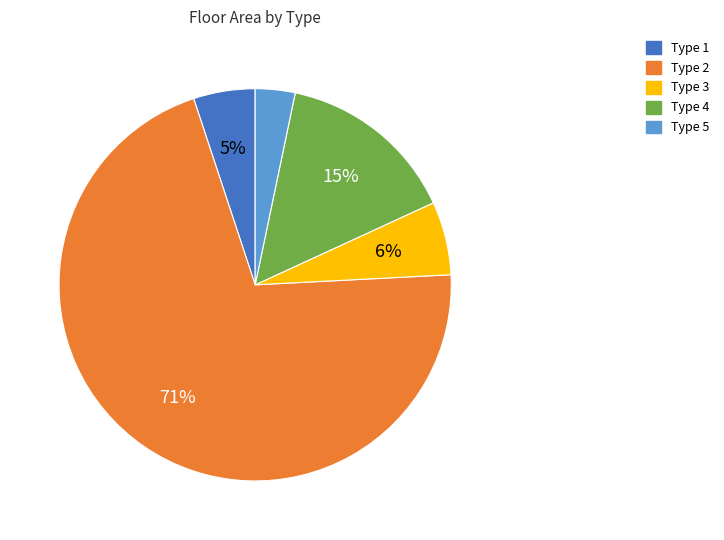

To the nearest percent, what is the average slice percentage?

20%